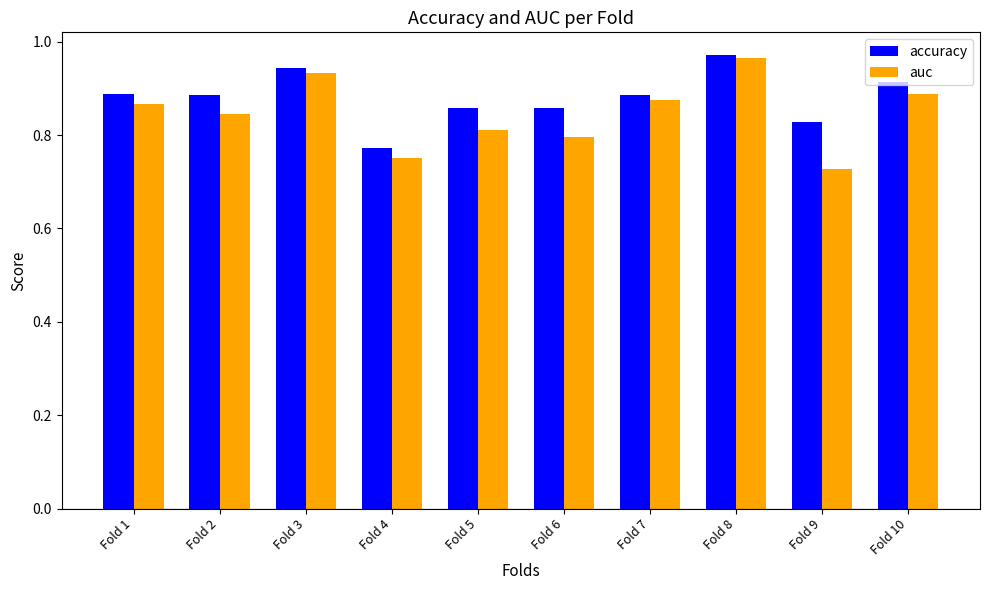

Count the number of data series in this chart.

2